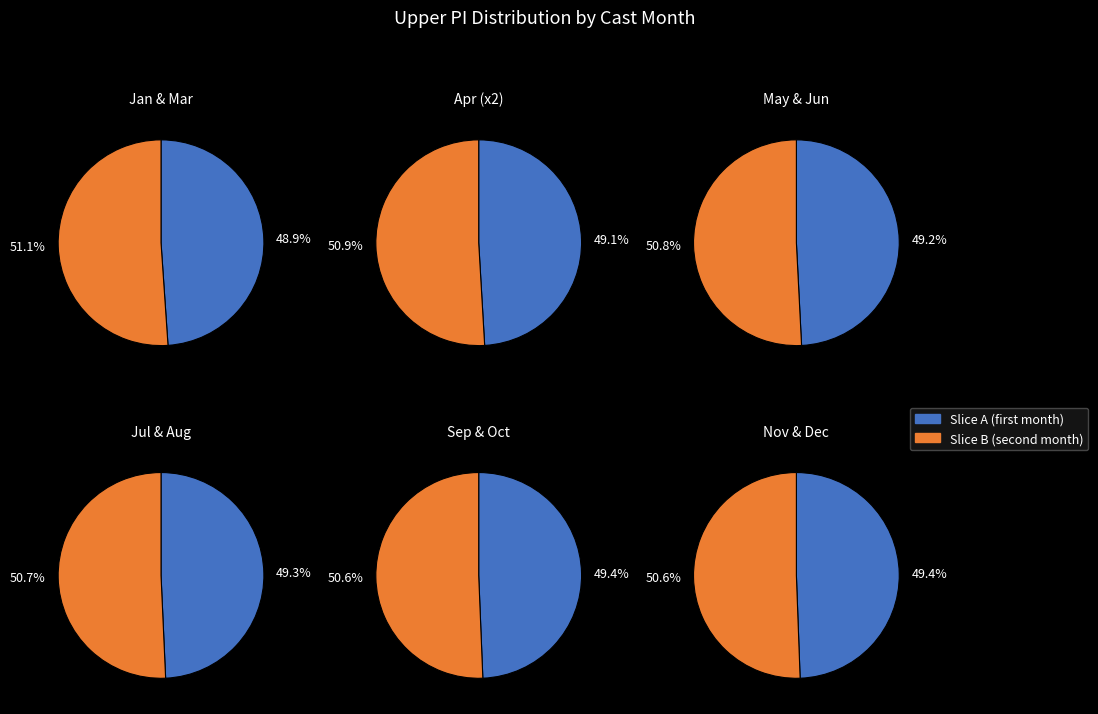

True or false: 10 accounts for 1% of the total.

False